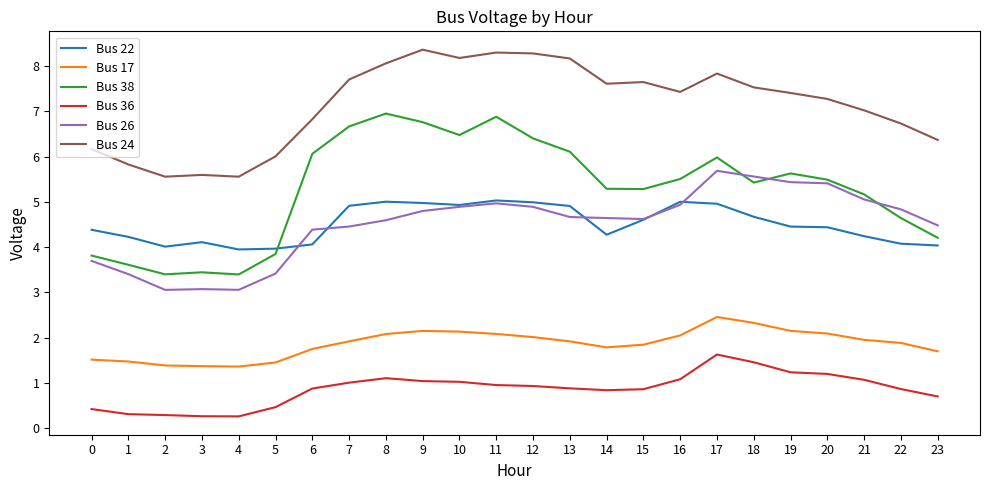

Is this an area chart (filled region under the line)?

No